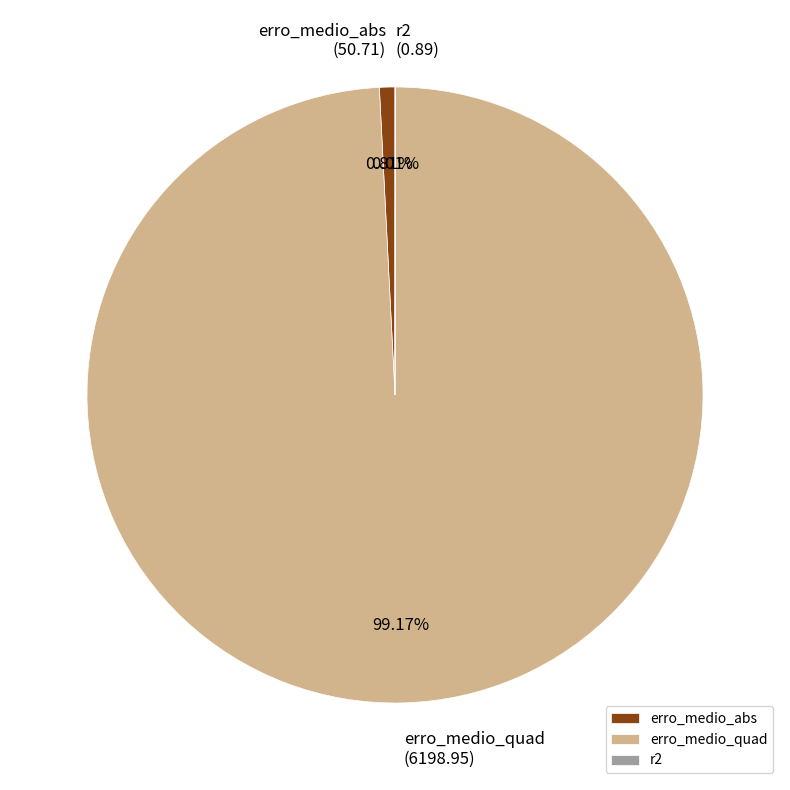

Which has a higher value, erro_medio_quad or erro_medio_abs?

erro_medio_quad